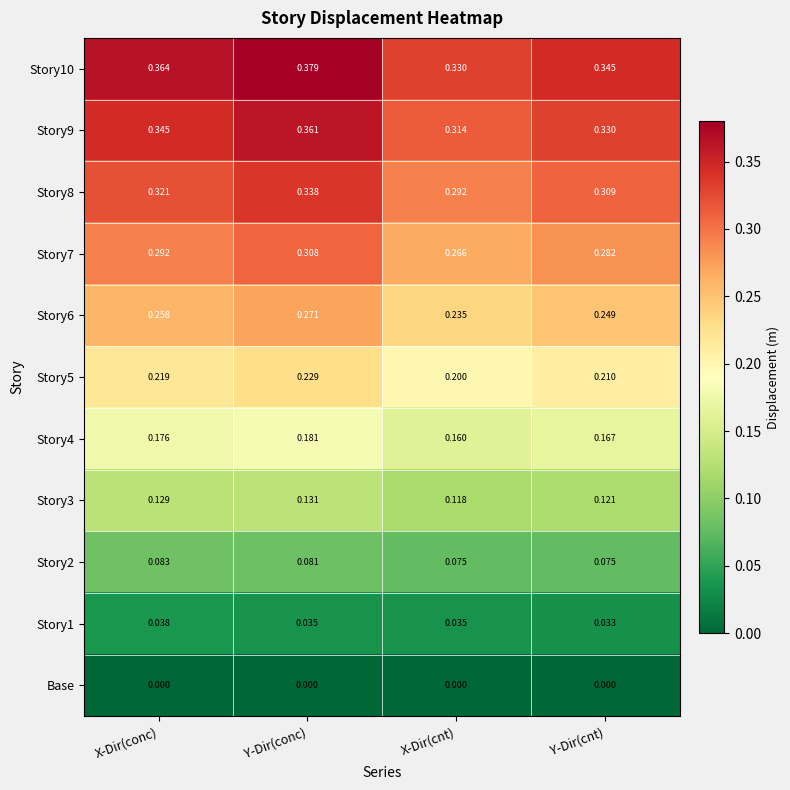

At which category is the sum across all series the highest?

Y-Dir(conc)